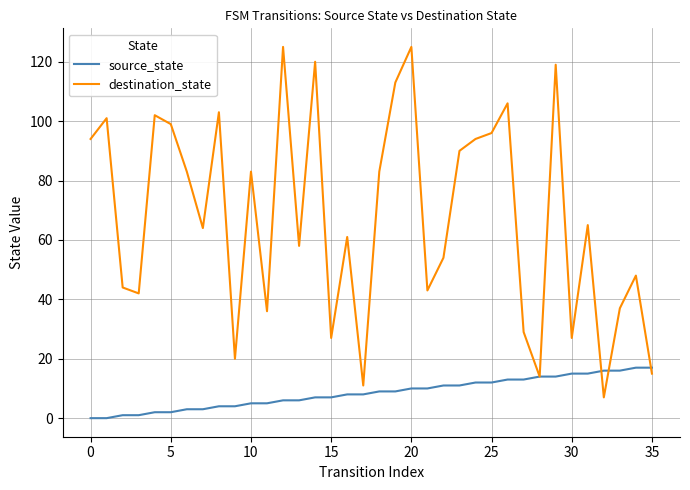

Reading left to right, what are all the values shown in this chart?

source_state: 0	0	1	1	2	2	3	3	4	4	5	5	6	6	7	7	8	8	9	9	10	10	11	11	12	12	13	13	14	14	15	15	16	16	17	17
destination_state: 94	101	44	42	102	99	83	64	103	20	83	36	125	58	120	27	61	11	83	113	125	43	54	90	94	96	106	29	14	119	27	65	7	37	48	15